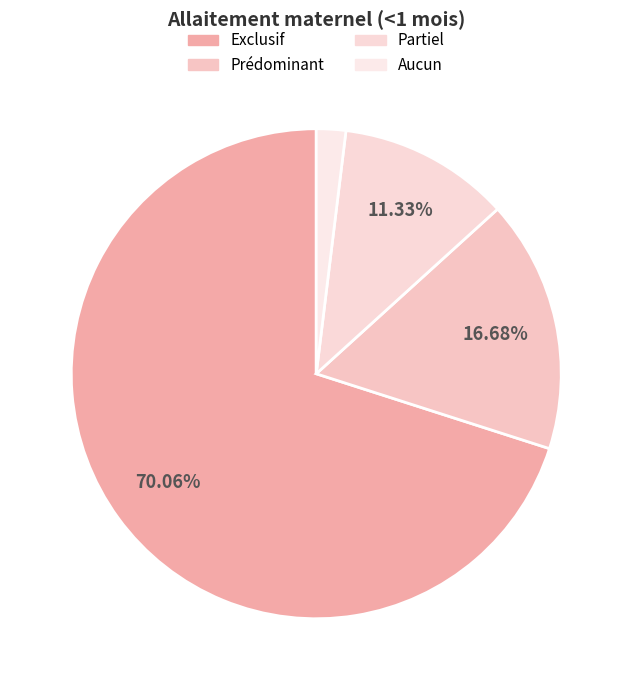

Rank the categories by value from highest to lowest.

Exclusif, Prédominant, Partiel, Aucun